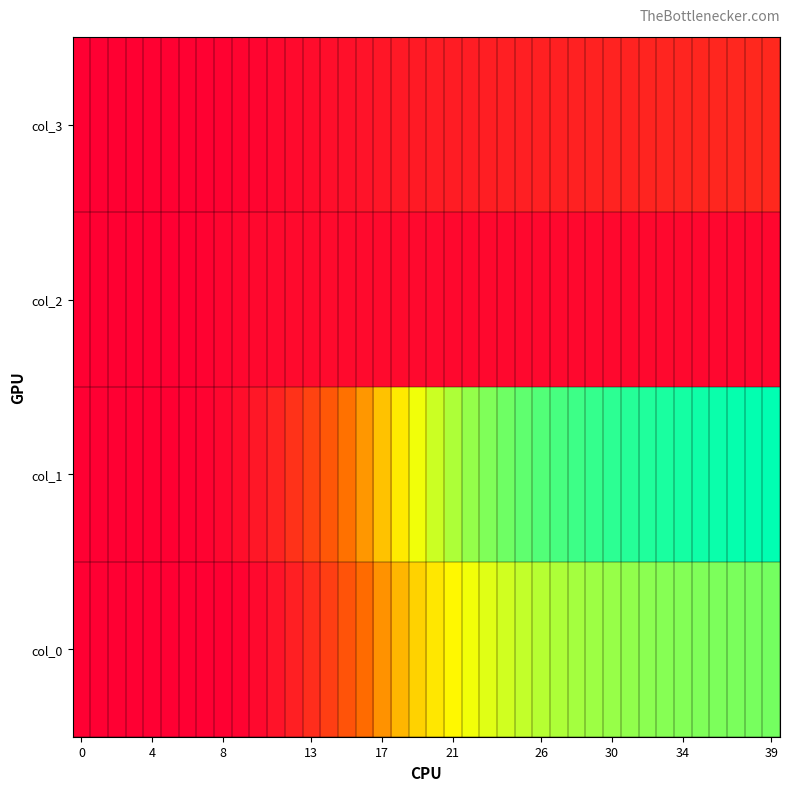

What is the greatest value displayed?

240.7